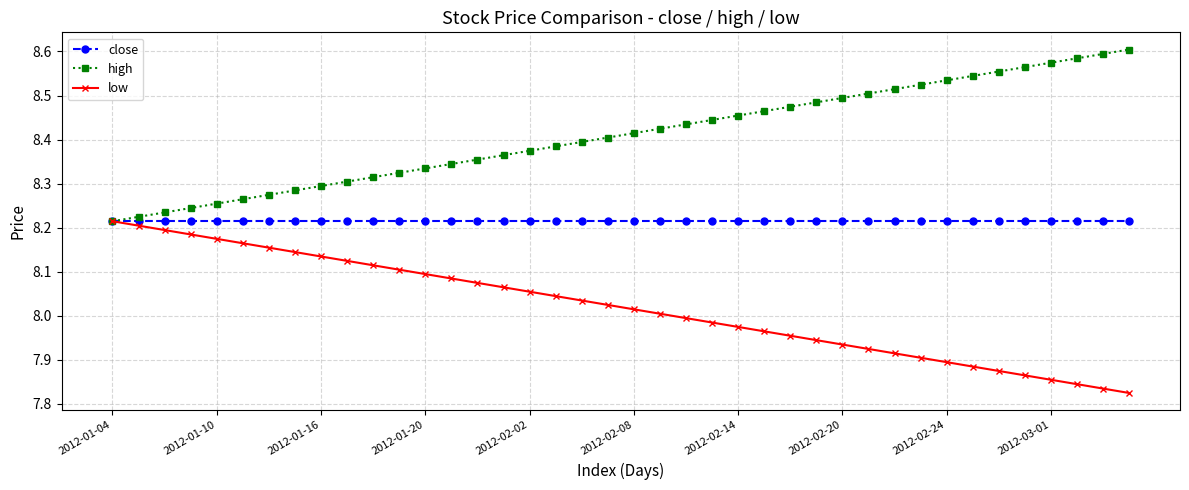

List the series in order of their overall mean, highest first.

high, close, low